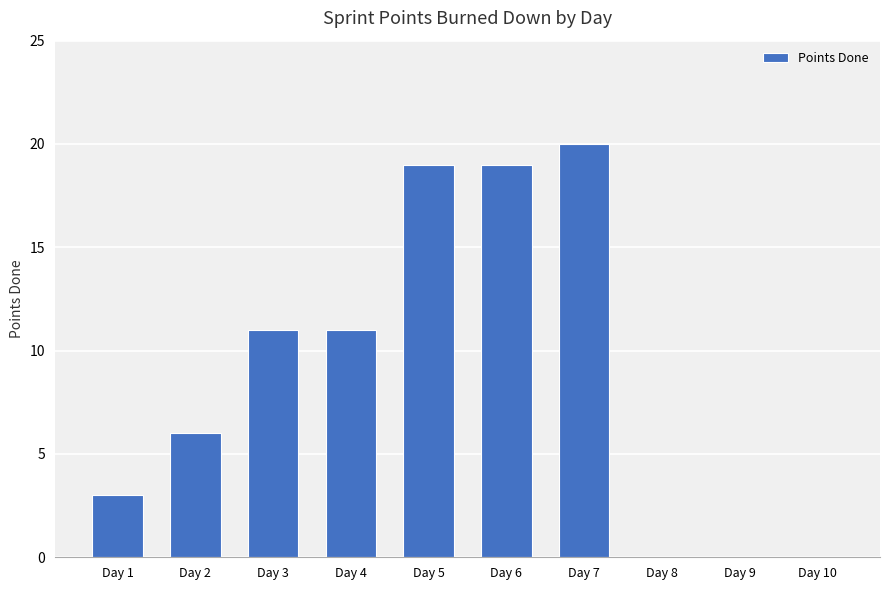

Reading left to right, list all the values displayed in this chart.

3	6	11	11	19	19	20	0	0	0